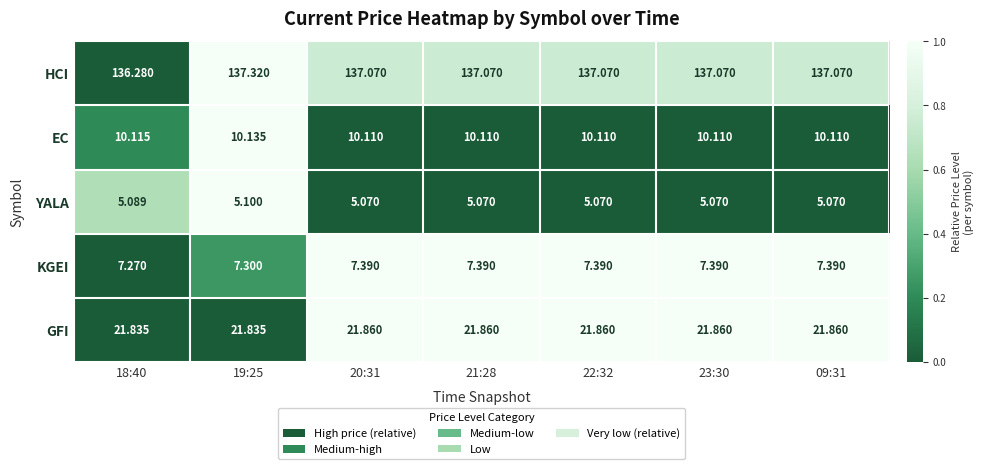

List the series in order of their peak value, highest first.

HCI, GFI, EC, KGEI, YALA